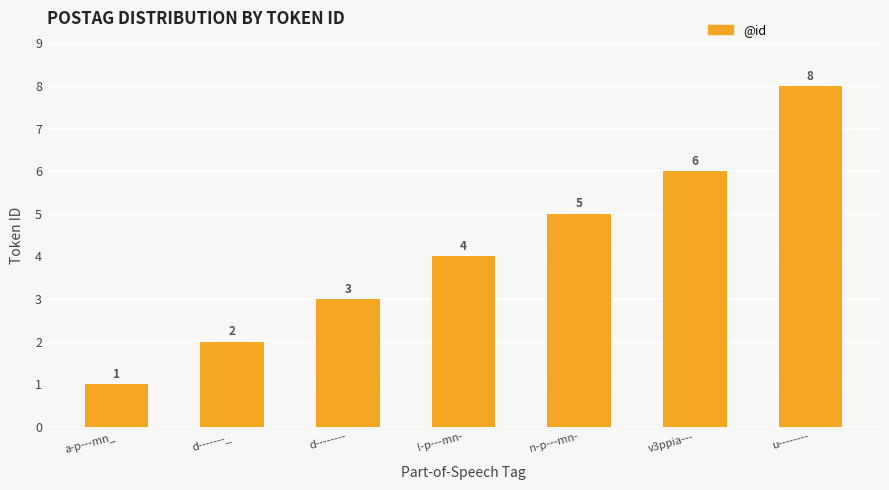

What is the change in value from a-p---mn_ to l-p---mn-?

+3